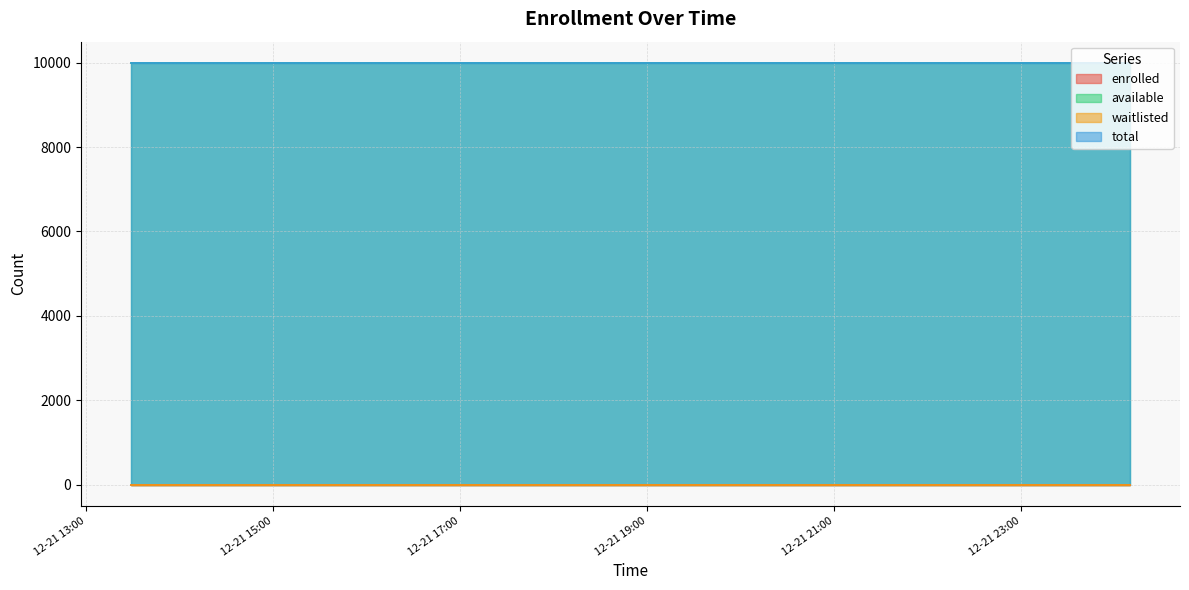

True or false: total and available cross at least once.

False